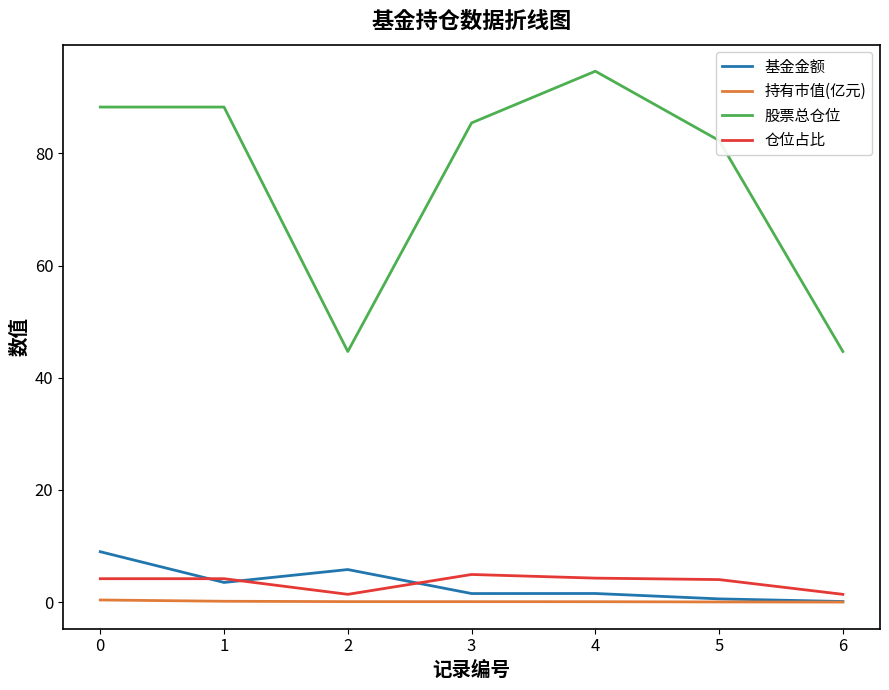

At how many categories does at least one series exceed 70?

5